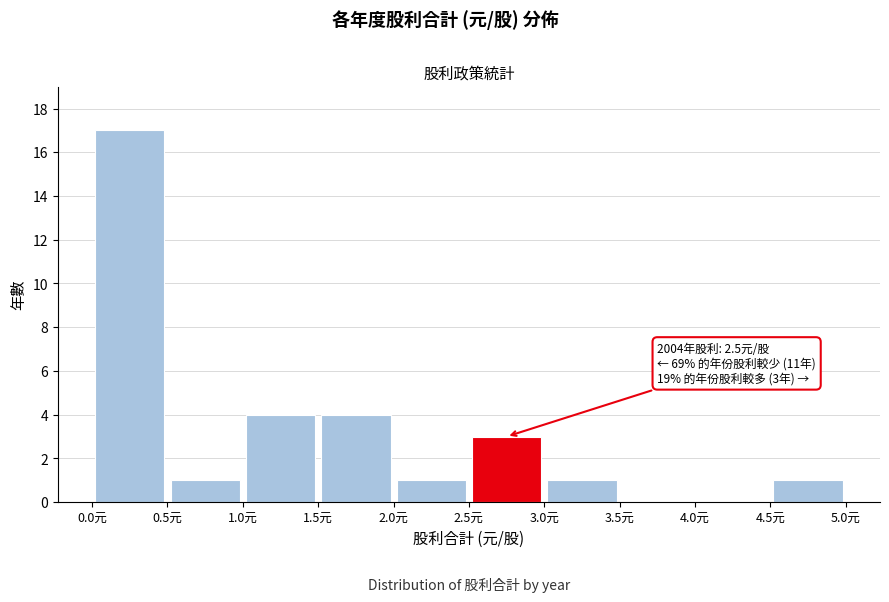

Over which range of the x-axis is the bar tallest?

0.0 to 0.5